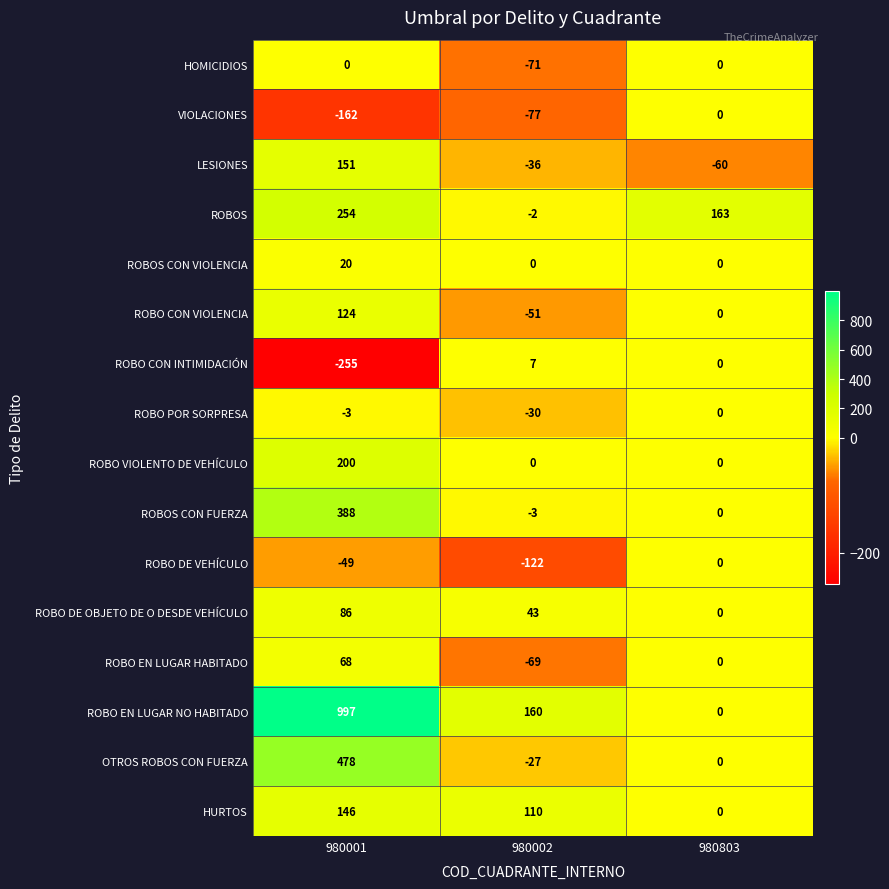

True or false: HOMICIDIOS has a value of 47 at 980803.

False